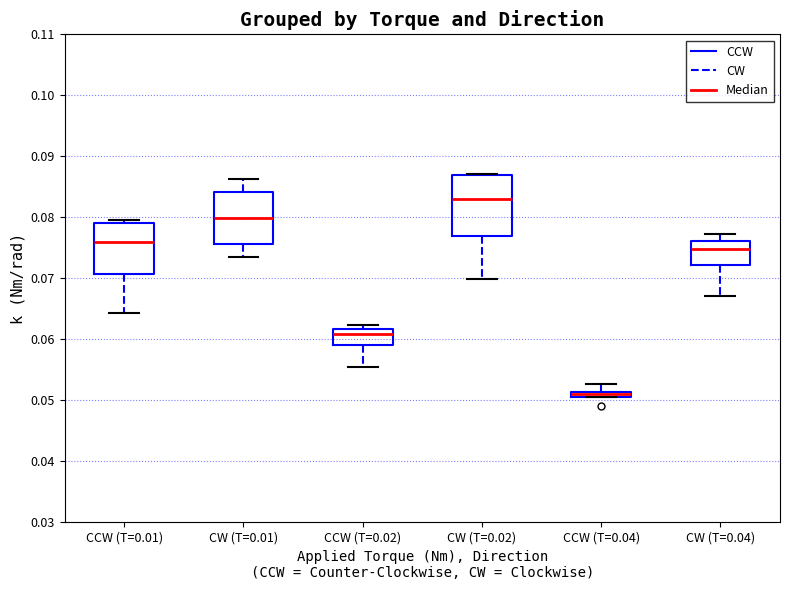

Where does the median line of the box for CW (T=0.04) sit on the y-axis? The values are not printed on the chart, so give them approximately, as read against the axis.

0.075